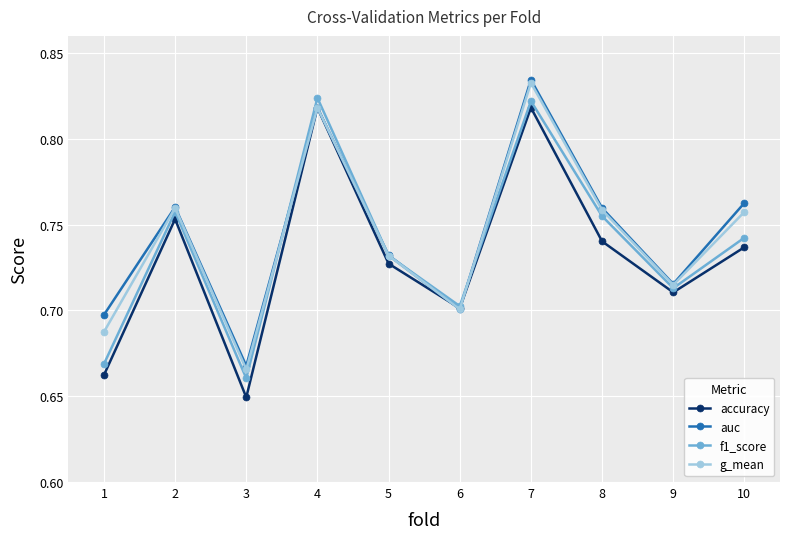

At which category does the chart reach its peak across all series?

7